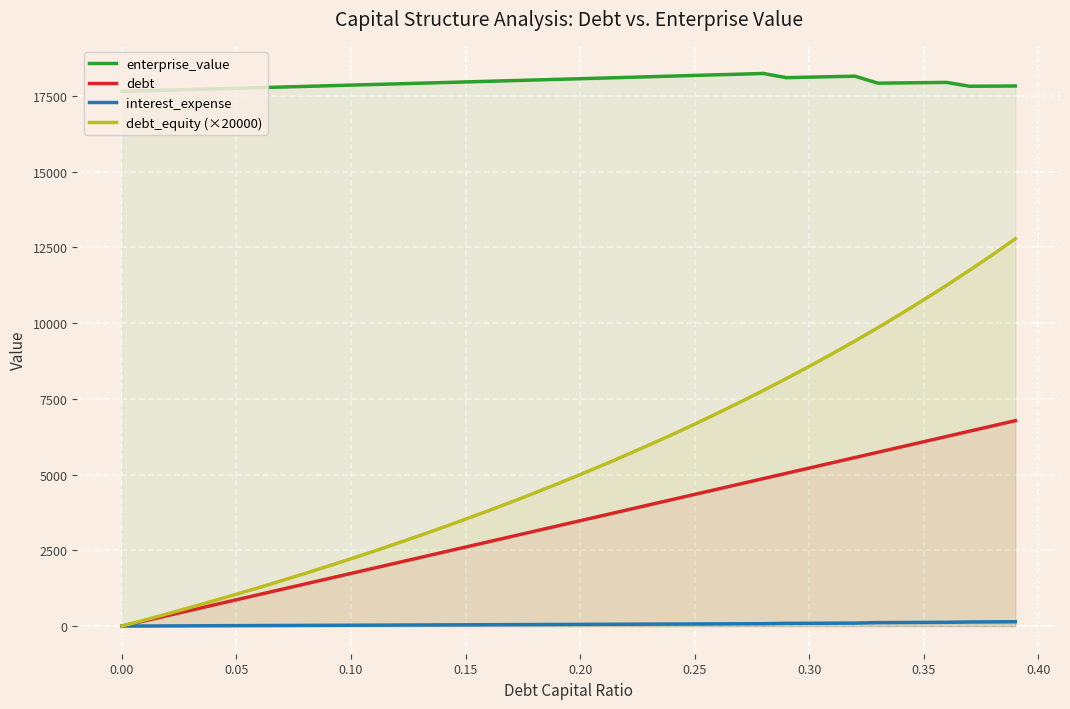

Rank the series by their maximum value, from highest to lowest.

enterprise_value, debt_equity (×20000), debt, interest_expense